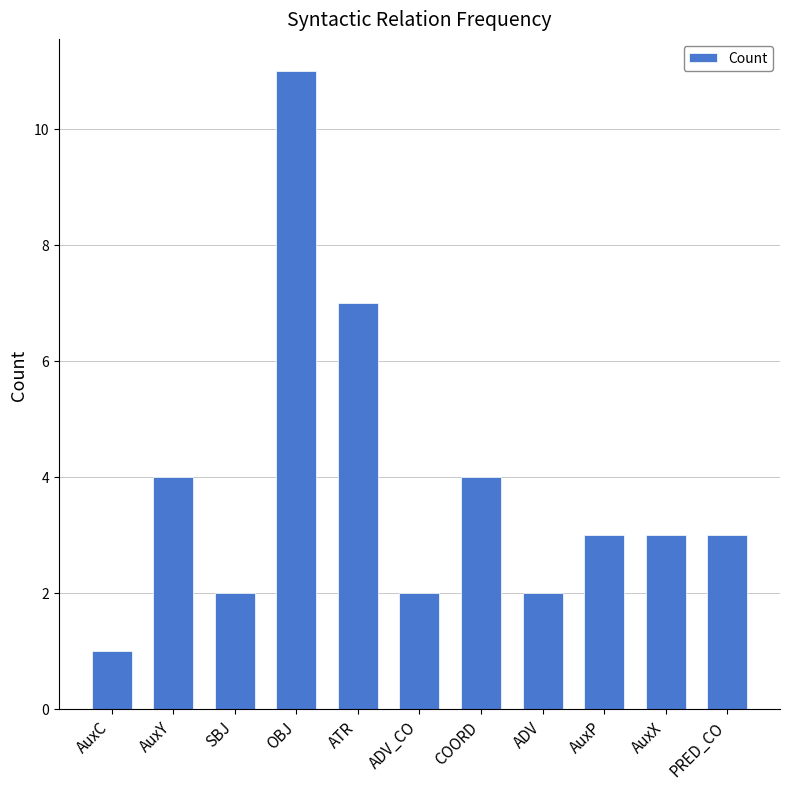

What is the minimum value shown in the chart?

1